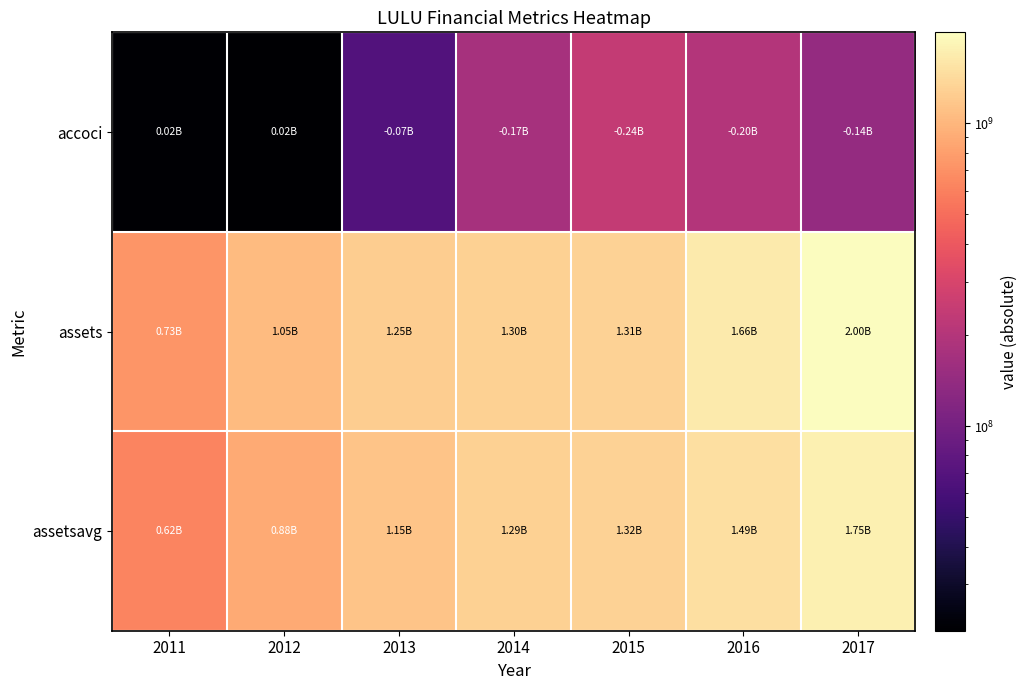

Rank the series at 2011 from highest to lowest value.

assets, assetsavg, accoci